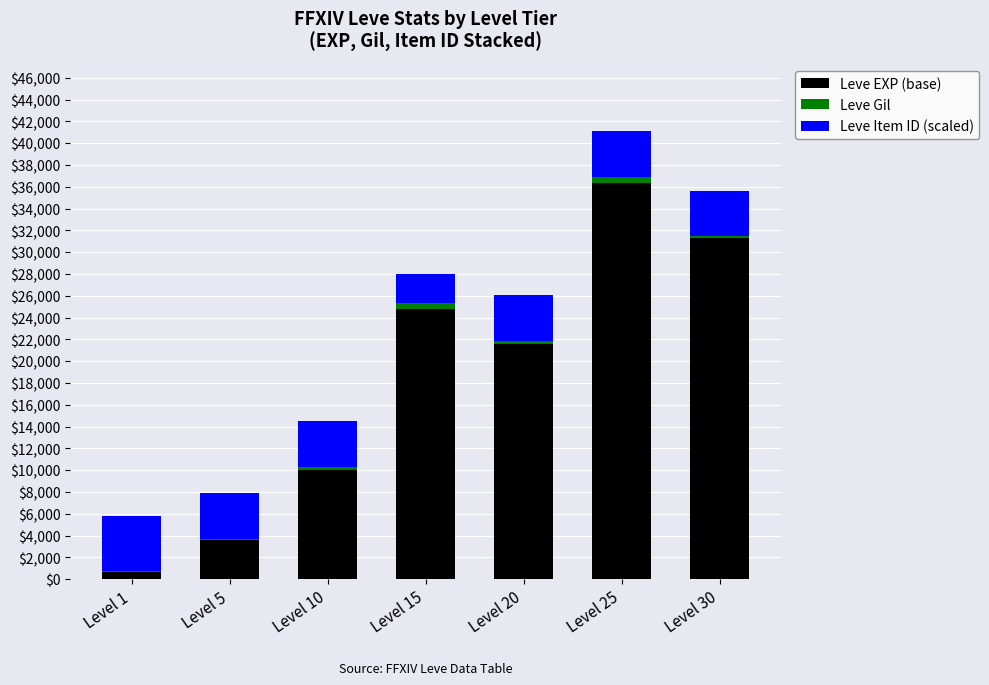

Reading left to right, transcribe the values for Leve EXP (base).

Level 1=630	Level 5=3600	Level 10=9990	Level 15=24790	Level 20=21600	Level 25=36390	Level 30=31330